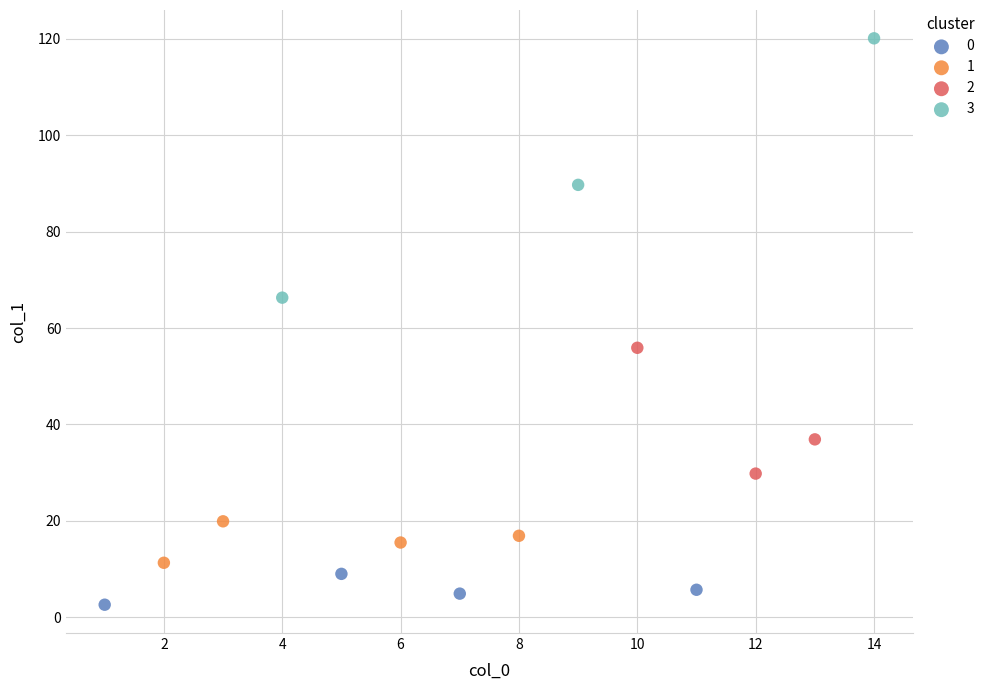

Which series reaches the maximum Y coordinate?

3